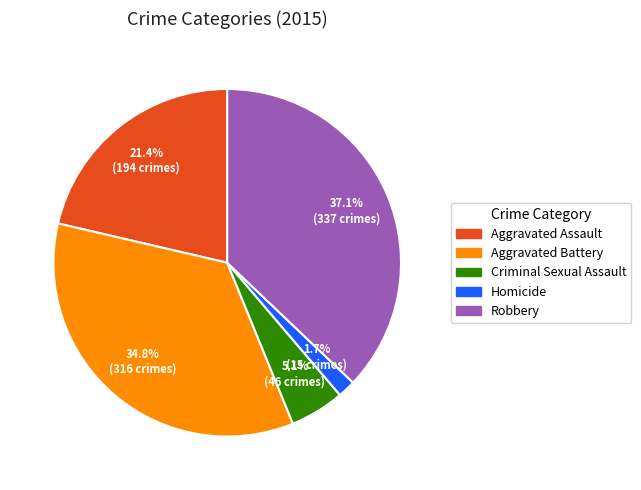

To the nearest percent, what is the difference between the Robbery and Homicide slice percentages?

35%